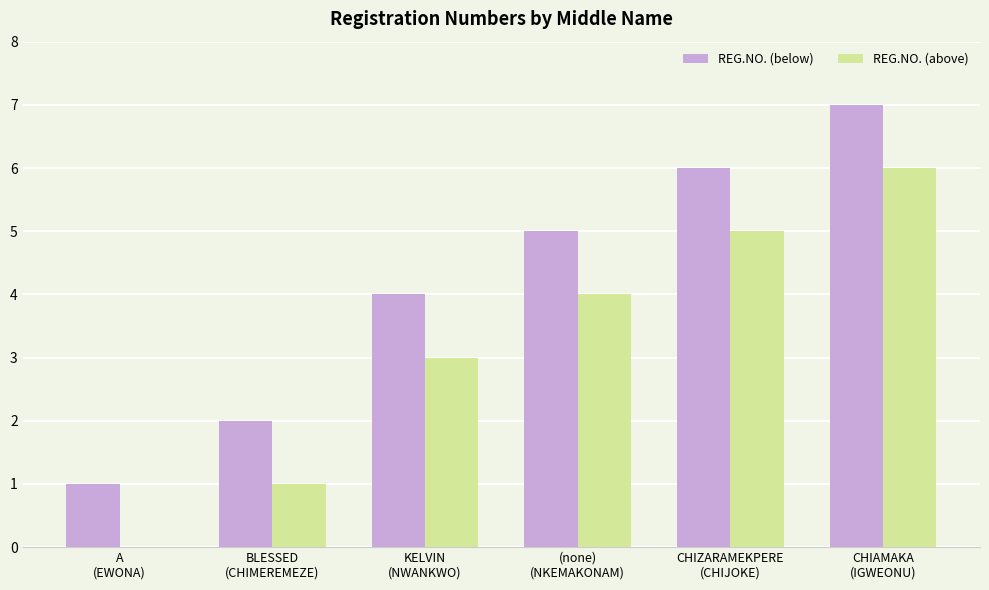

Reading left to right, transcribe all the data shown in this chart.

REG.NO. (below): A
(EWONA)=1	BLESSED
(CHIMEREMEZE)=2	KELVIN
(NWANKWO)=4	(none)
(NKEMAKONAM)=5	CHIZARAMEKPERE
(CHIJOKE)=6	CHIAMAKA
(IGWEONU)=7
REG.NO. (above): A
(EWONA)=0	BLESSED
(CHIMEREMEZE)=1	KELVIN
(NWANKWO)=3	(none)
(NKEMAKONAM)=4	CHIZARAMEKPERE
(CHIJOKE)=5	CHIAMAKA
(IGWEONU)=6